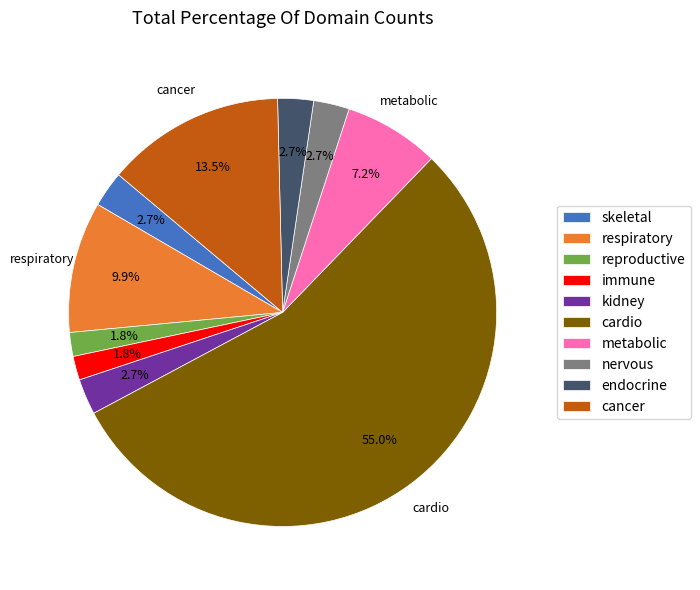

What percentage is the metabolic slice, to the nearest percent?

7%